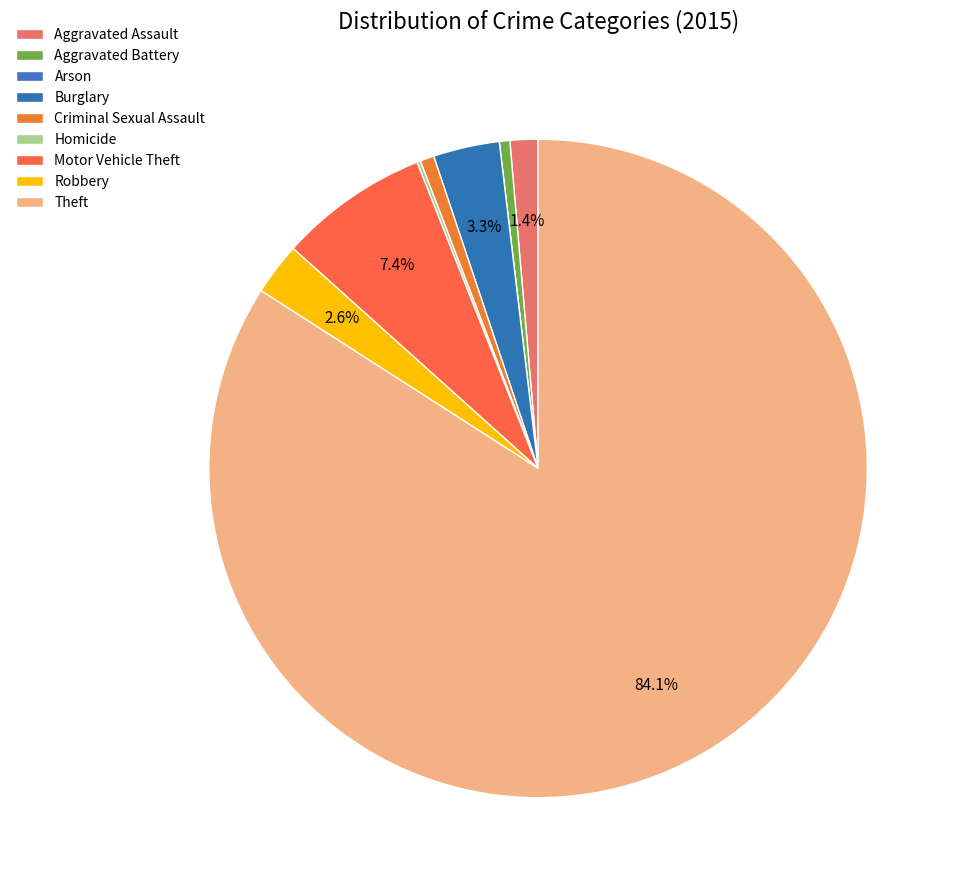

Does Robbery account for over 50% of the chart?

No